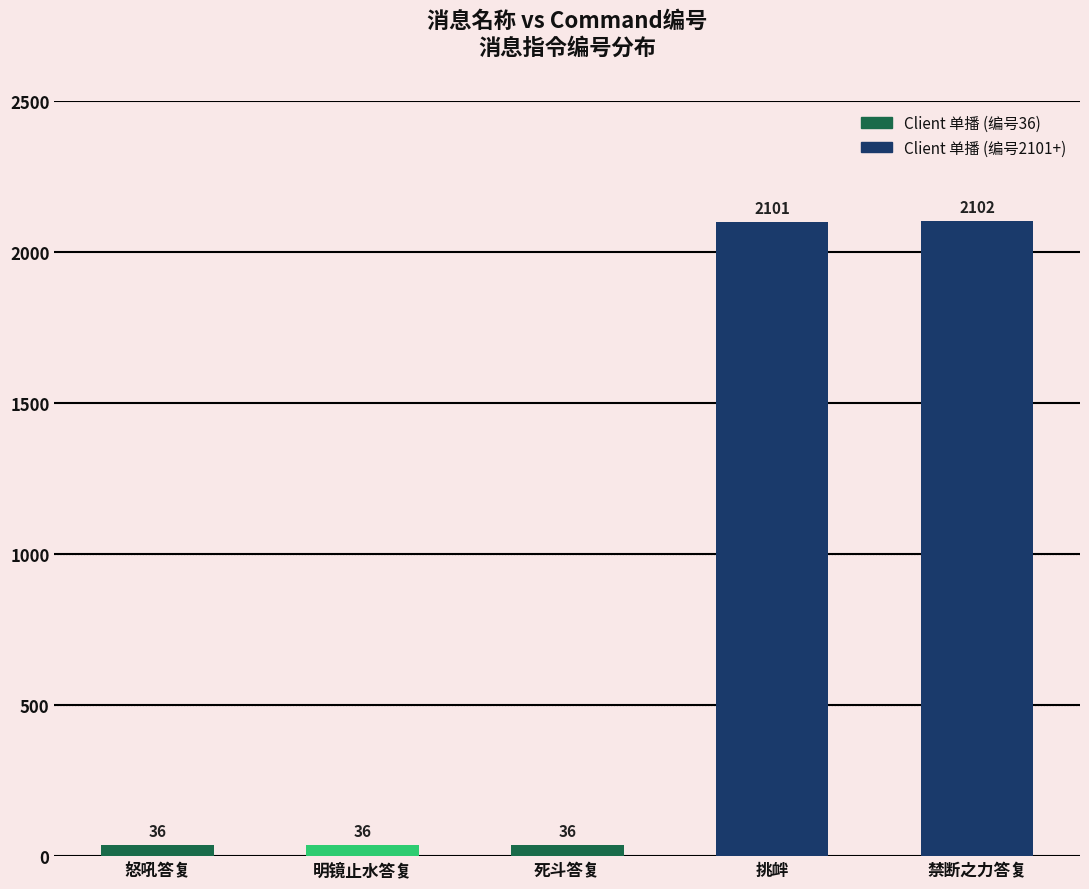

Does the chart contain any negative values?

No